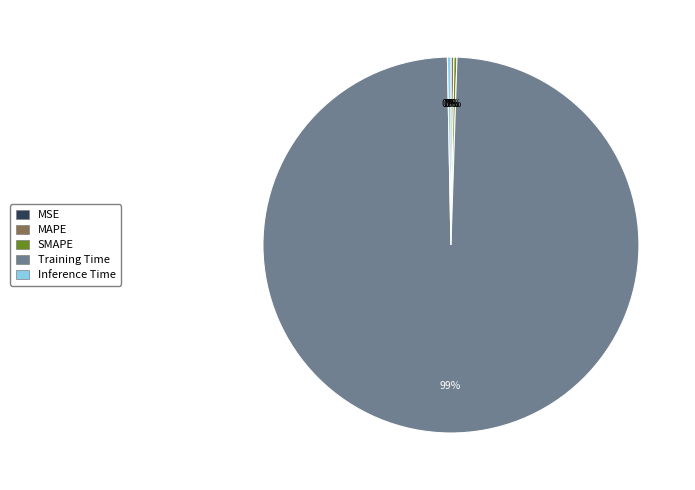

Is it true that Training Time is 89% of the pie?

False